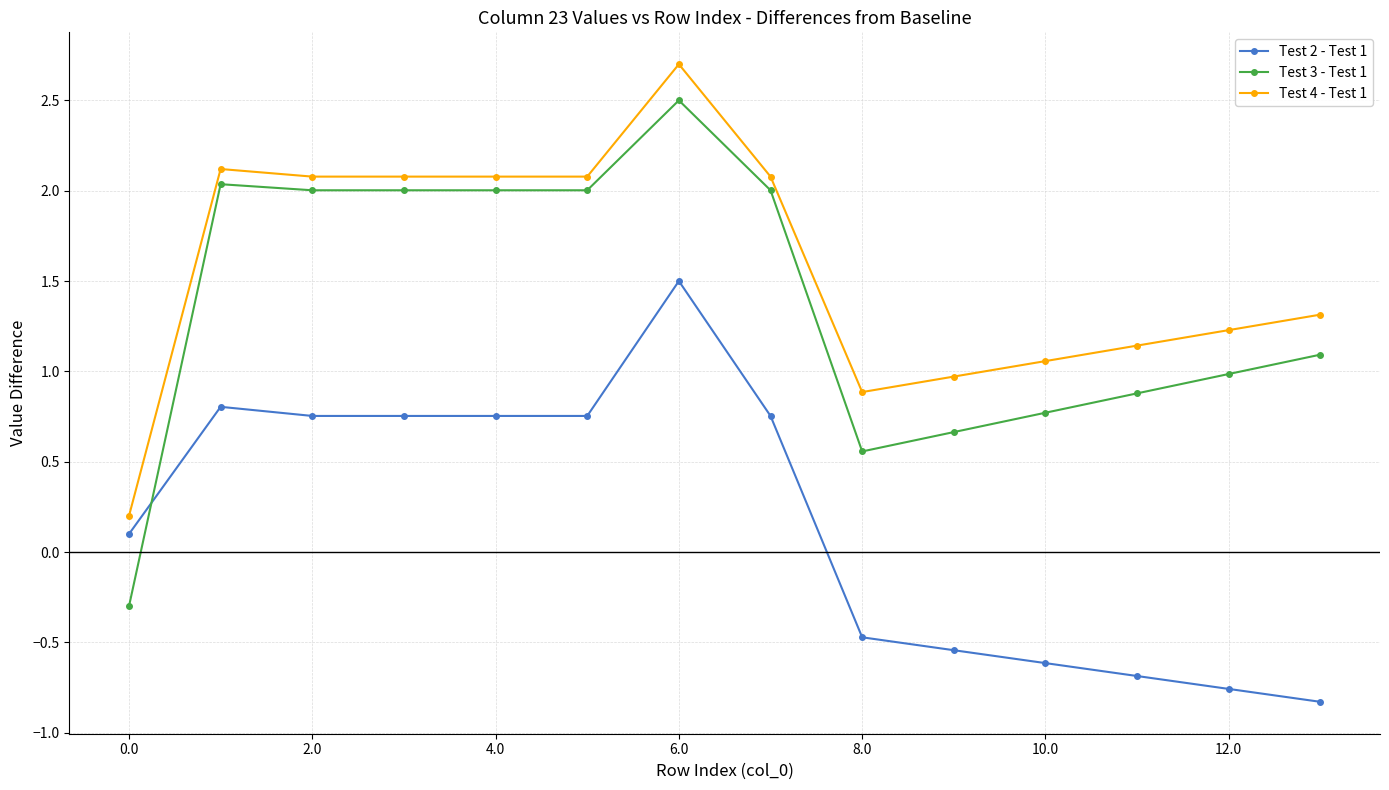

What is the maximum value for Test 2 - Test 1?

1.5